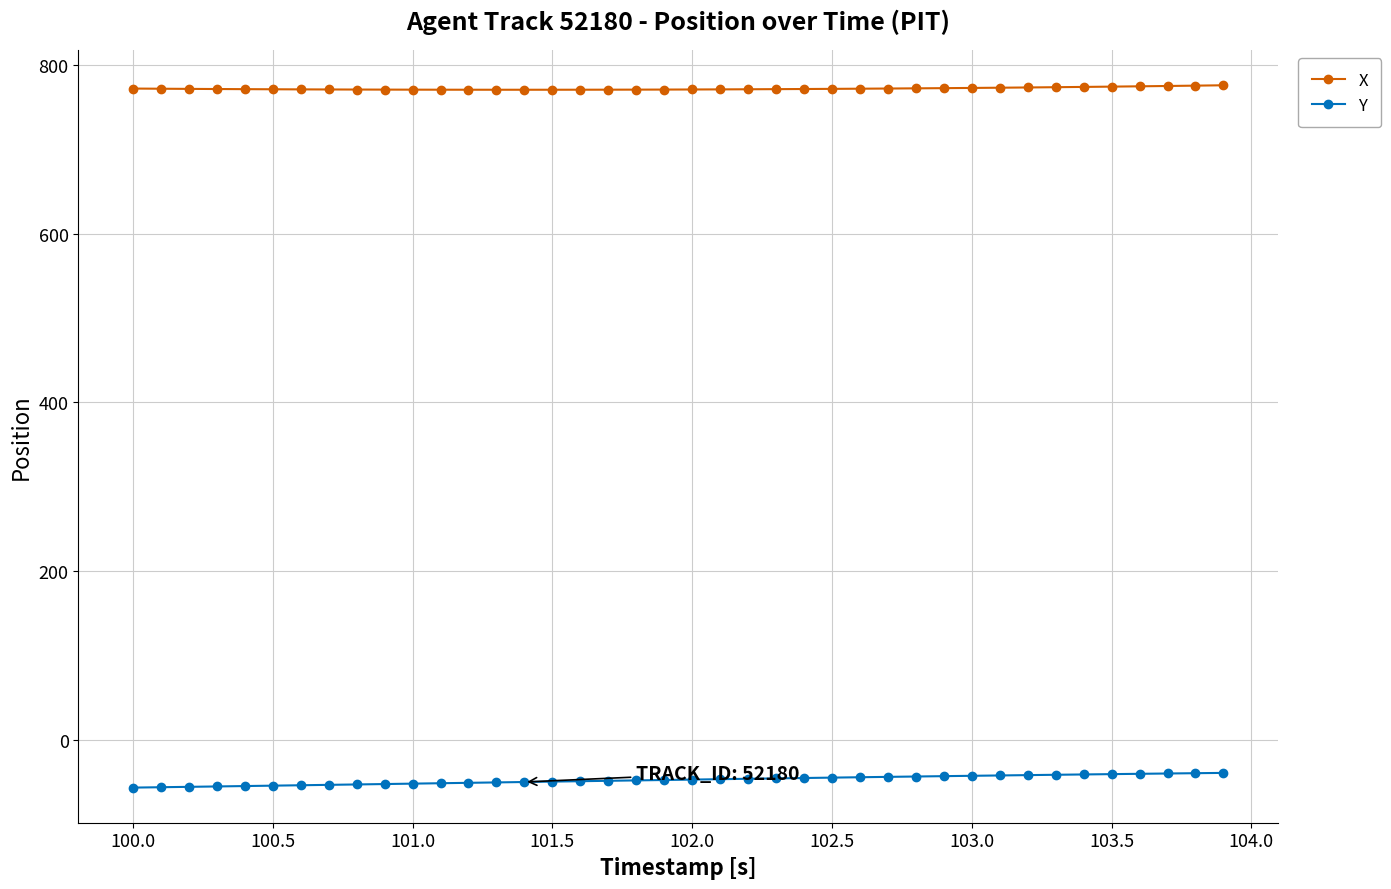

What is the minimum value shown in the chart?

-56.4